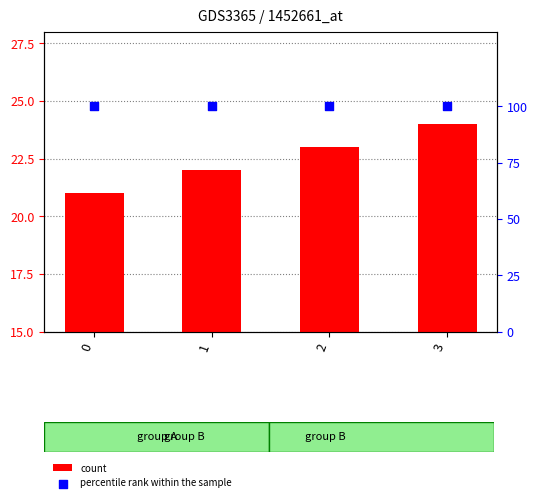

At which category is the sum across all series the highest?

3